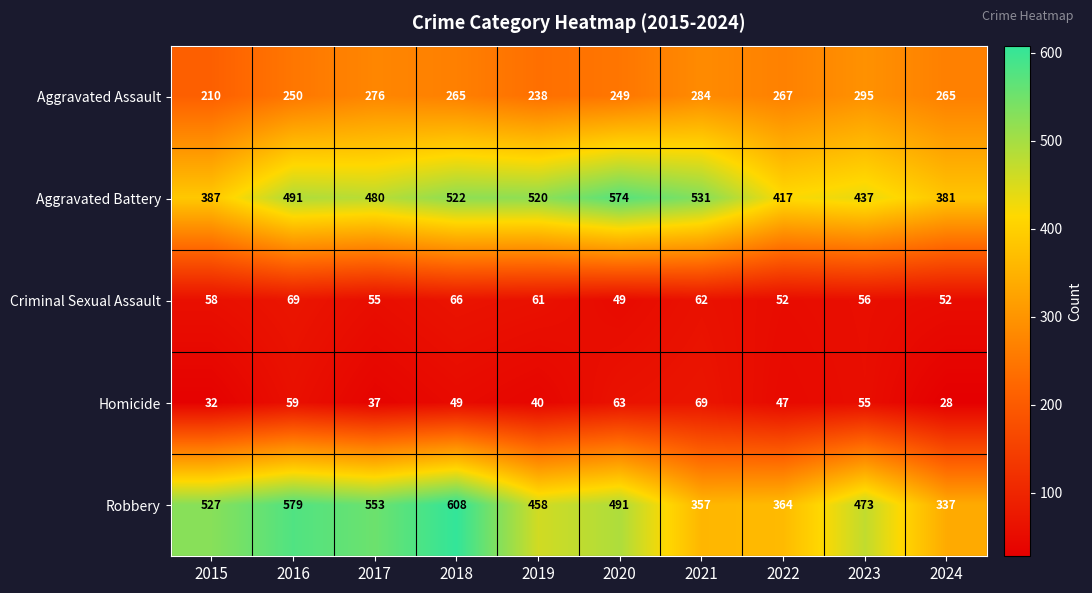

What is the difference between the highest and lowest values at 2022?

370